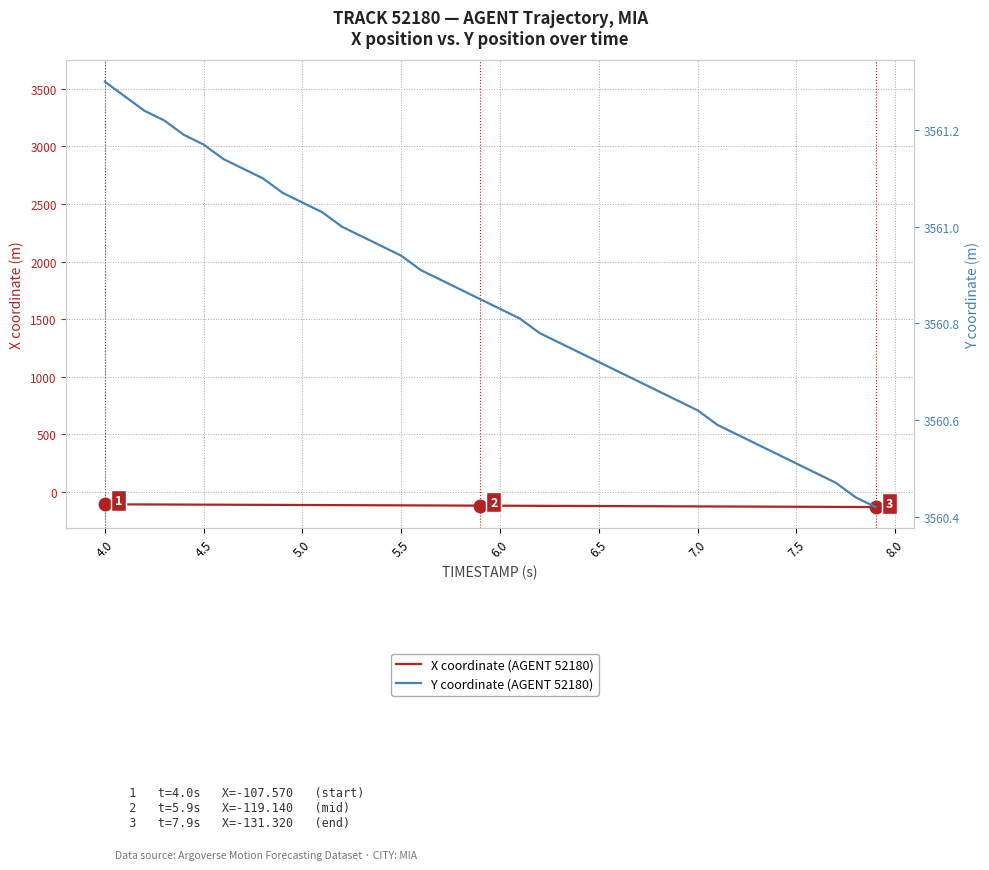

Is the value of X coordinate (AGENT 52180) at 14 greater than the value of Y coordinate (AGENT 52180) at 5.5?

No